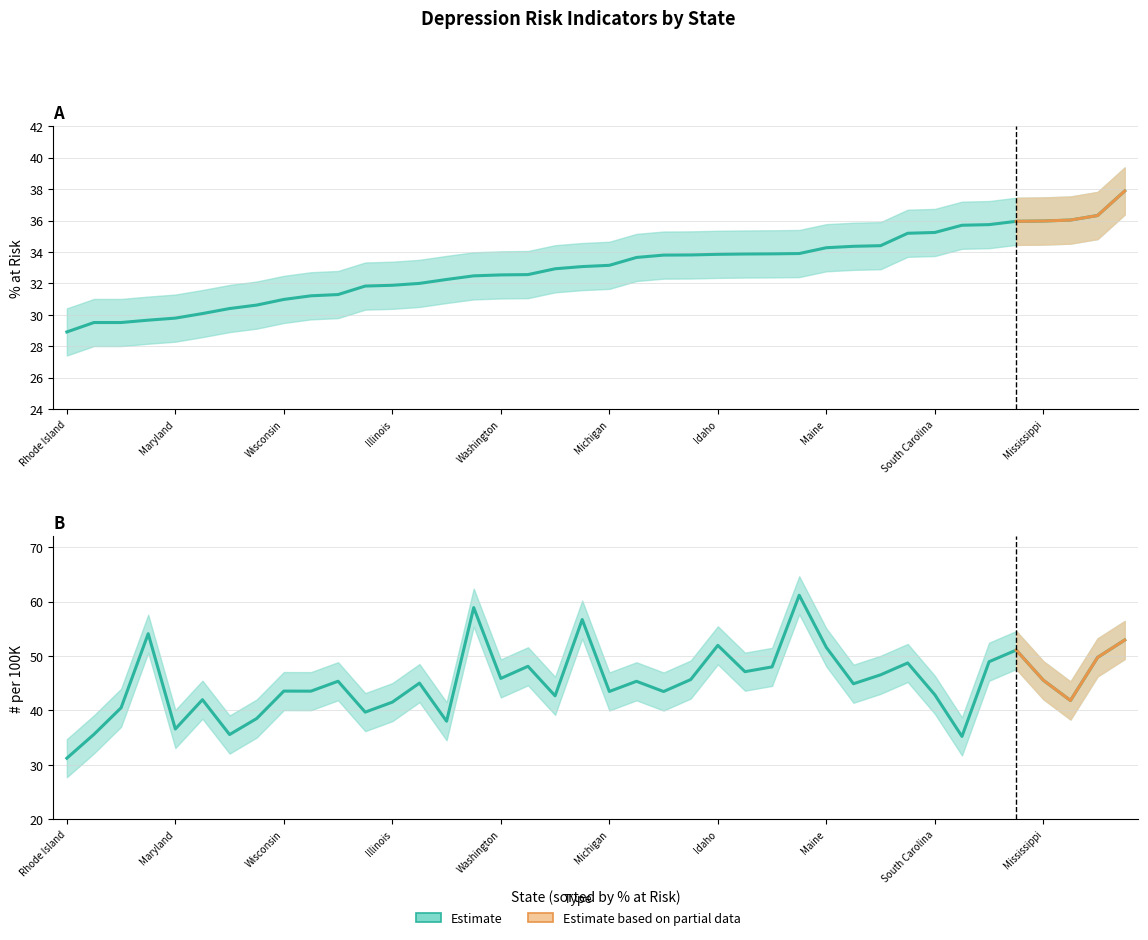

Where does the AGG(# per 100K) series first go above 45?

Wyoming